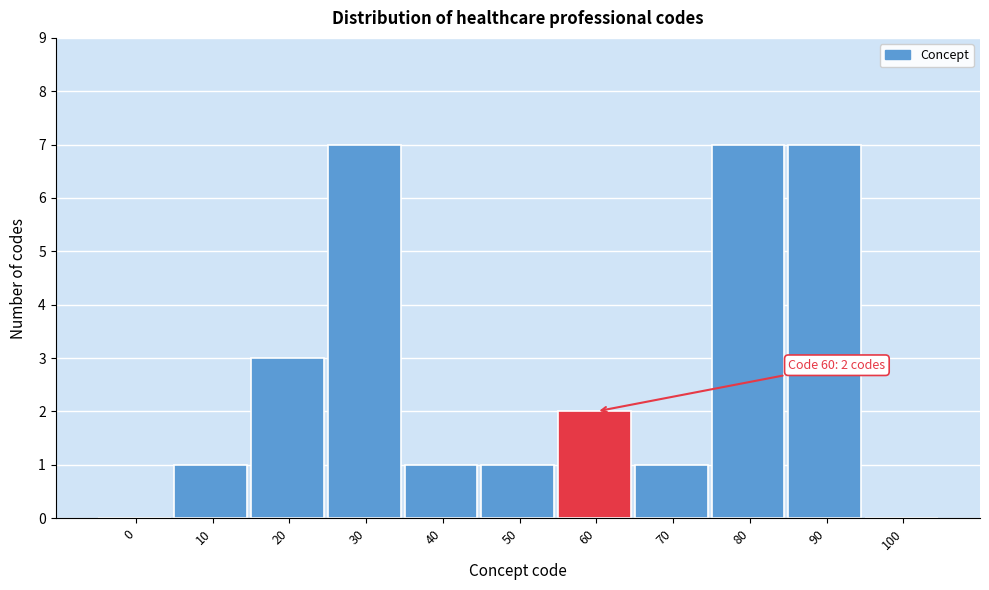

Reading right to left, list all the values displayed in this chart.

100=0	90=7	80=7	70=1	60=2	50=1	40=1	30=7	20=3	10=1	0=0